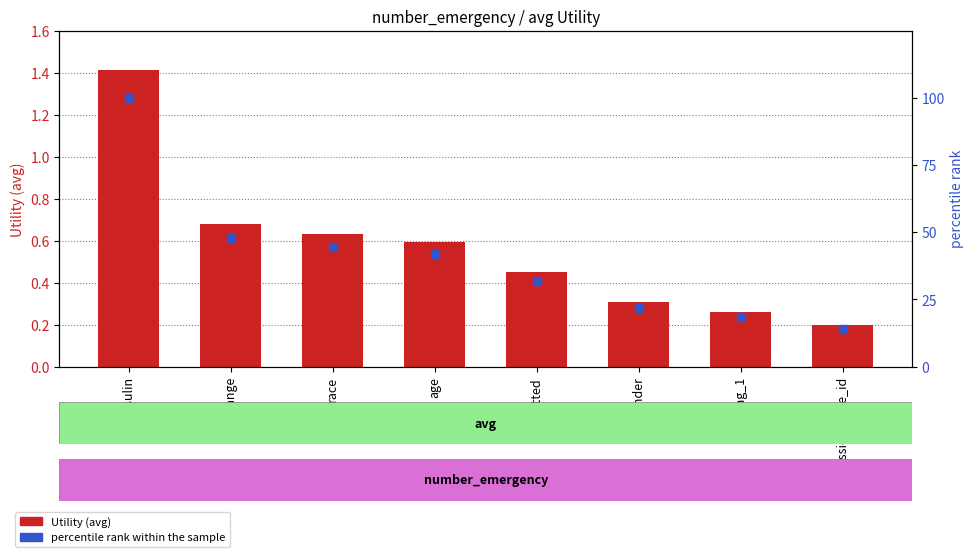

Is the value of percentile rank within the sample at age greater than the value of Utility at change?

Yes